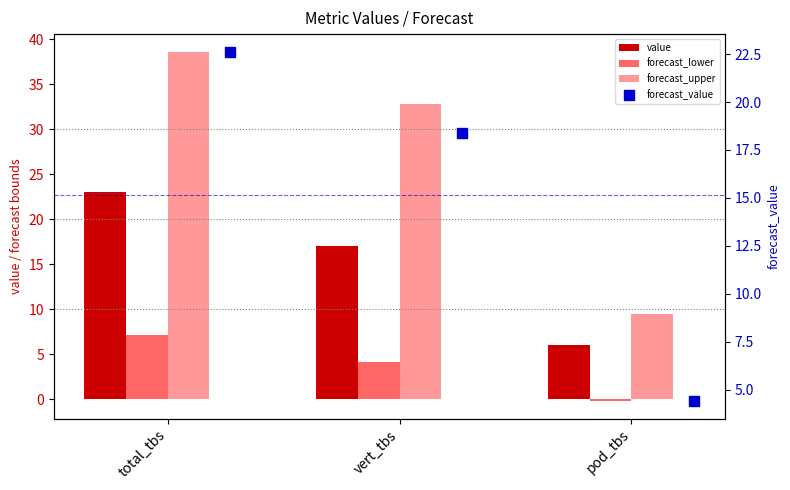

What are all the series names shown in the legend?

value, forecast_lower, forecast_upper, forecast_value